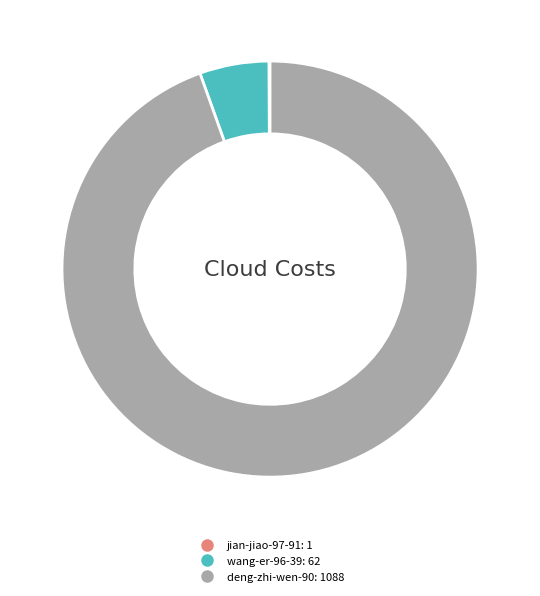

True or false: wang-er-96-39 accounts for 5% of the total.

True